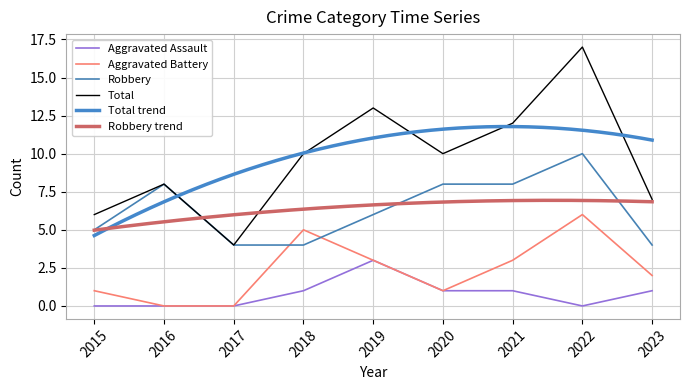

The value of Robbery at 2016 is 3. True or false?

False